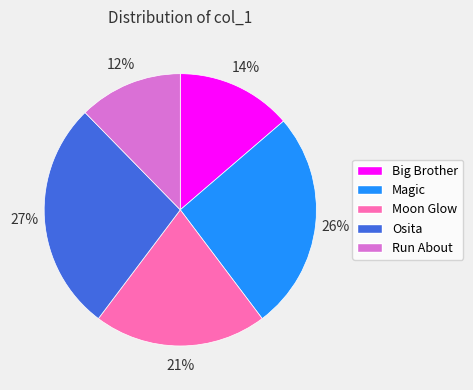

Which slice is the largest?

Osita